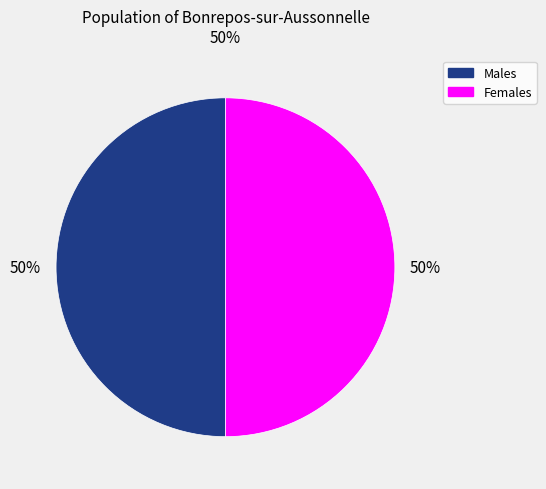

To the nearest percent, what is the average slice percentage?

50%